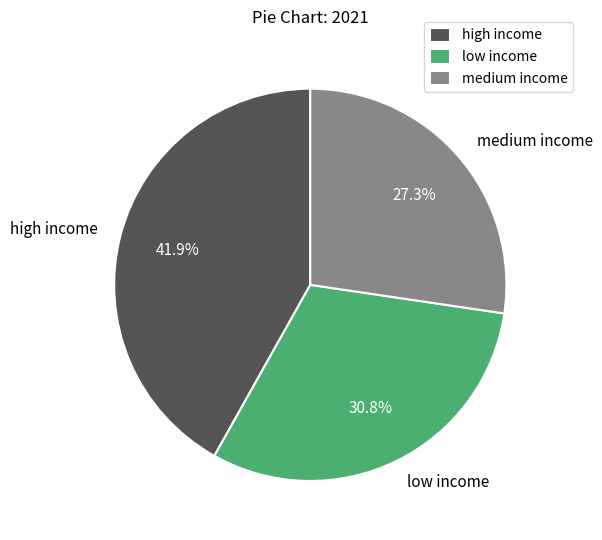

How many segments does this pie chart have?

3